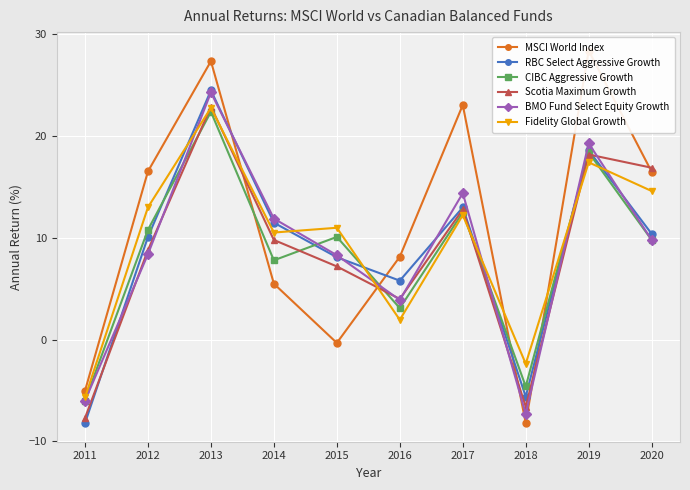

At which category does the chart reach its peak across all series?

2019